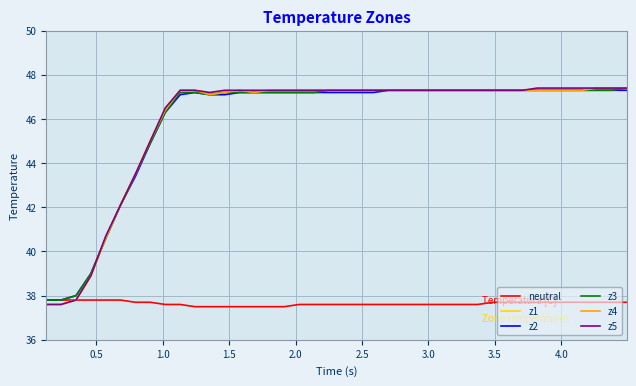

What is the lowest value of the z4 series?

37.6